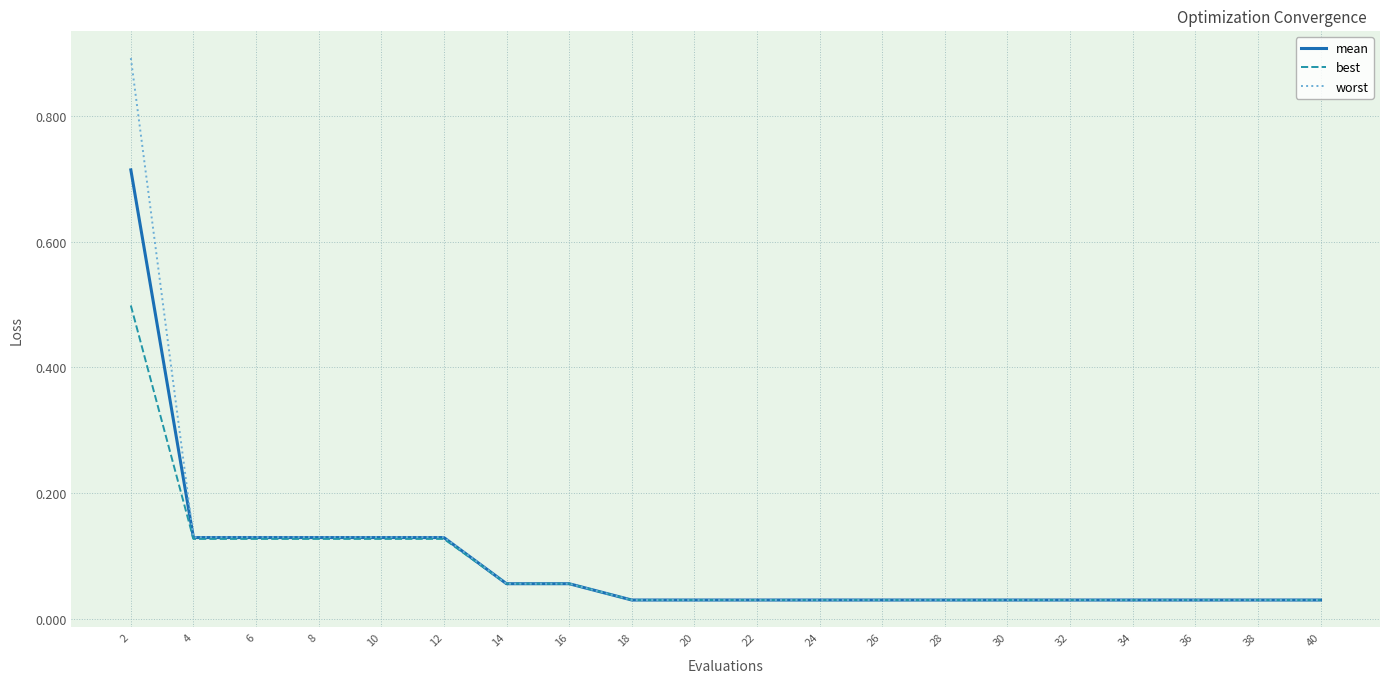

List the series in order of their overall mean, highest first.

worst, mean, best